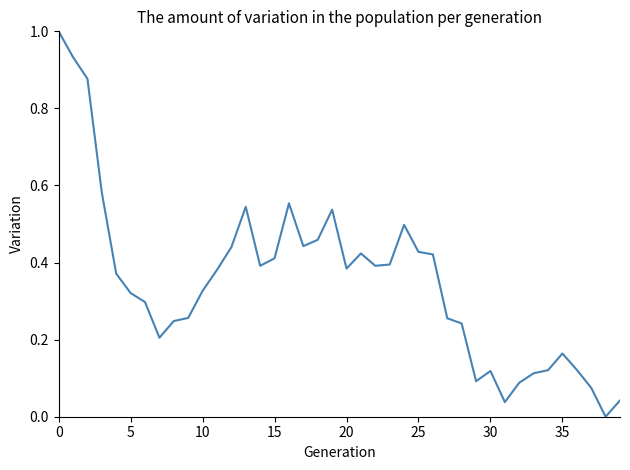

What is the maximum value shown in the chart?

1.0